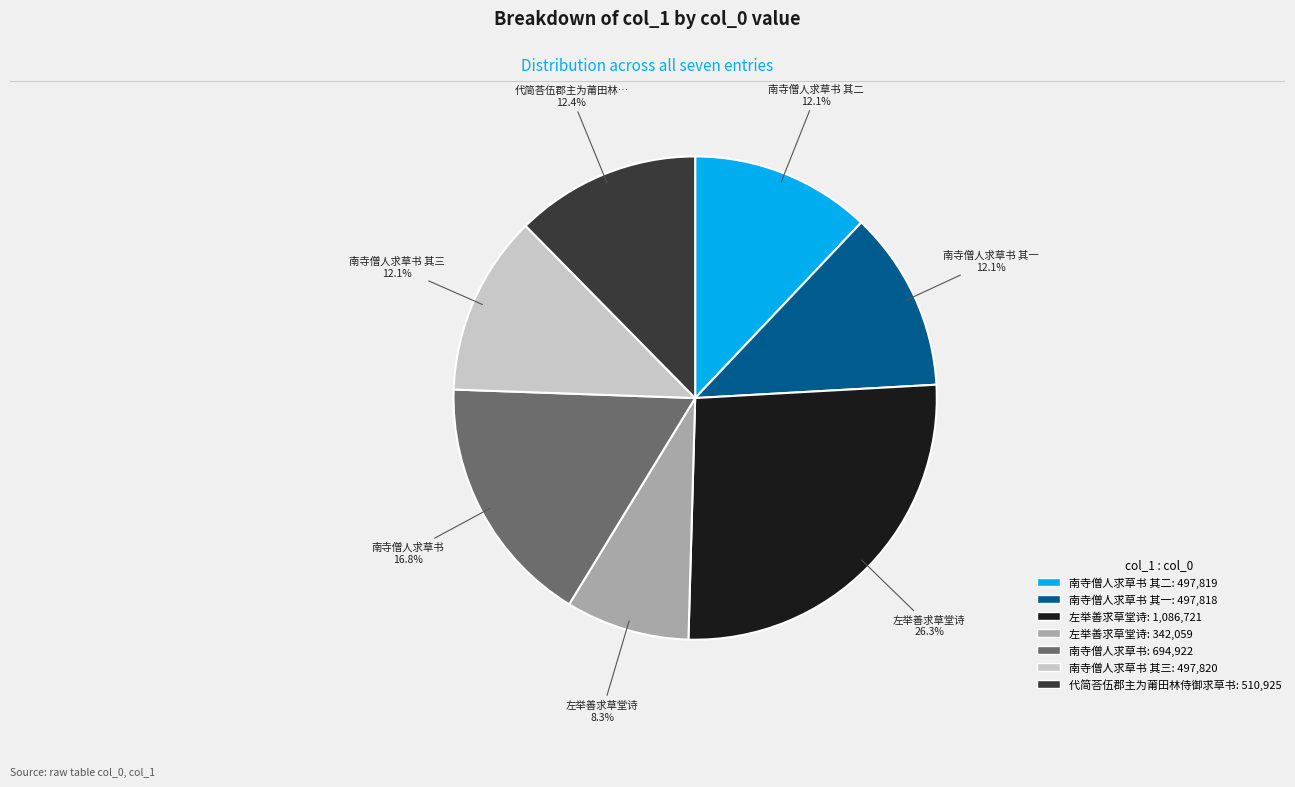

Does any single category account for the majority?

No